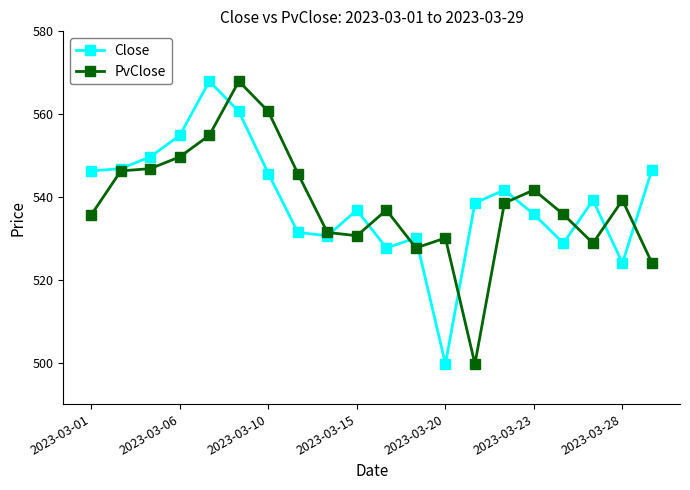

What is the smallest value displayed?

499.7